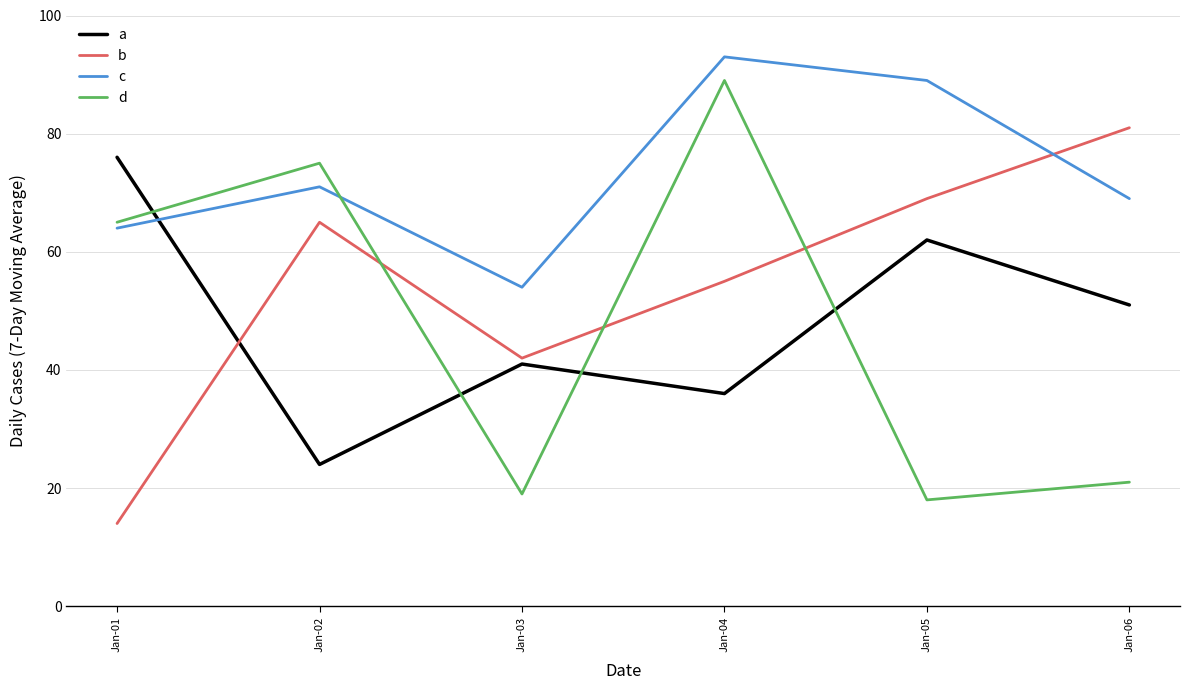

Which series has the widest spread of values?

d